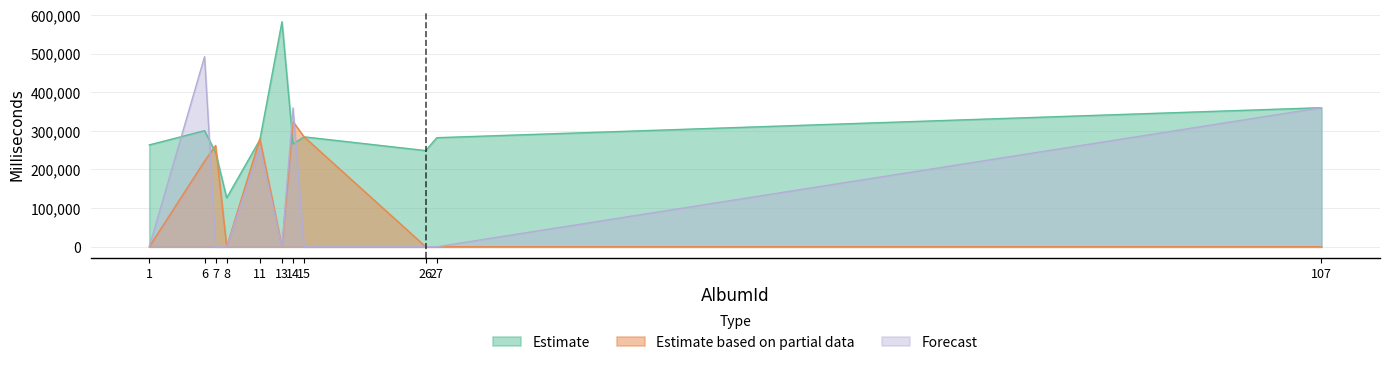

Reading right to left, list all the values displayed in this chart.

Estimate: 107=359810	27=282174	26=248842	15=284368	14=266266	13=582086	11=276688	8=126511	7=243879	6=300355	1=263497
Estimate based on partial data: 107=0	27=0	26=0	15=284368	14=323683	13=0	11=279484	8=0	7=261955	6=221570	1=0
Forecast: 107=359810	27=0	26=0	15=0	14=359157	13=0	11=255869	8=0	7=0	6=491885	1=0